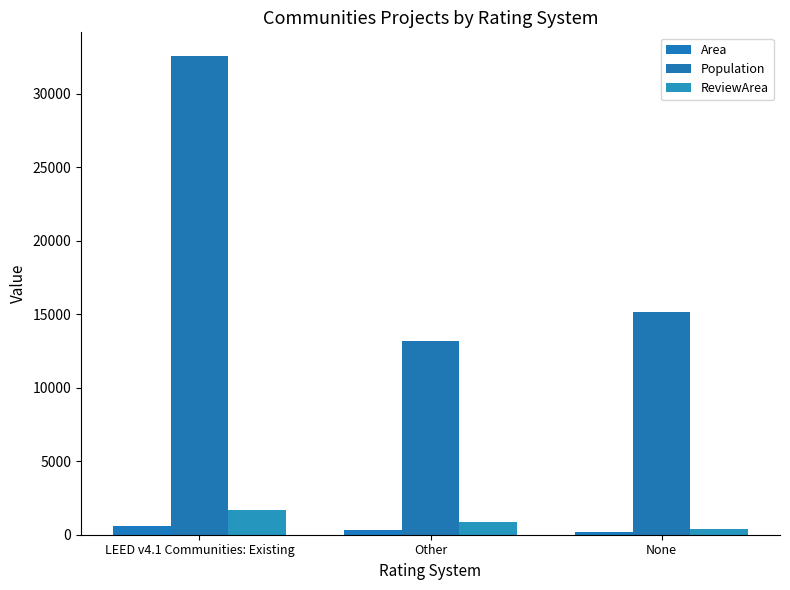

How many values in the Population series are below 15190?

1